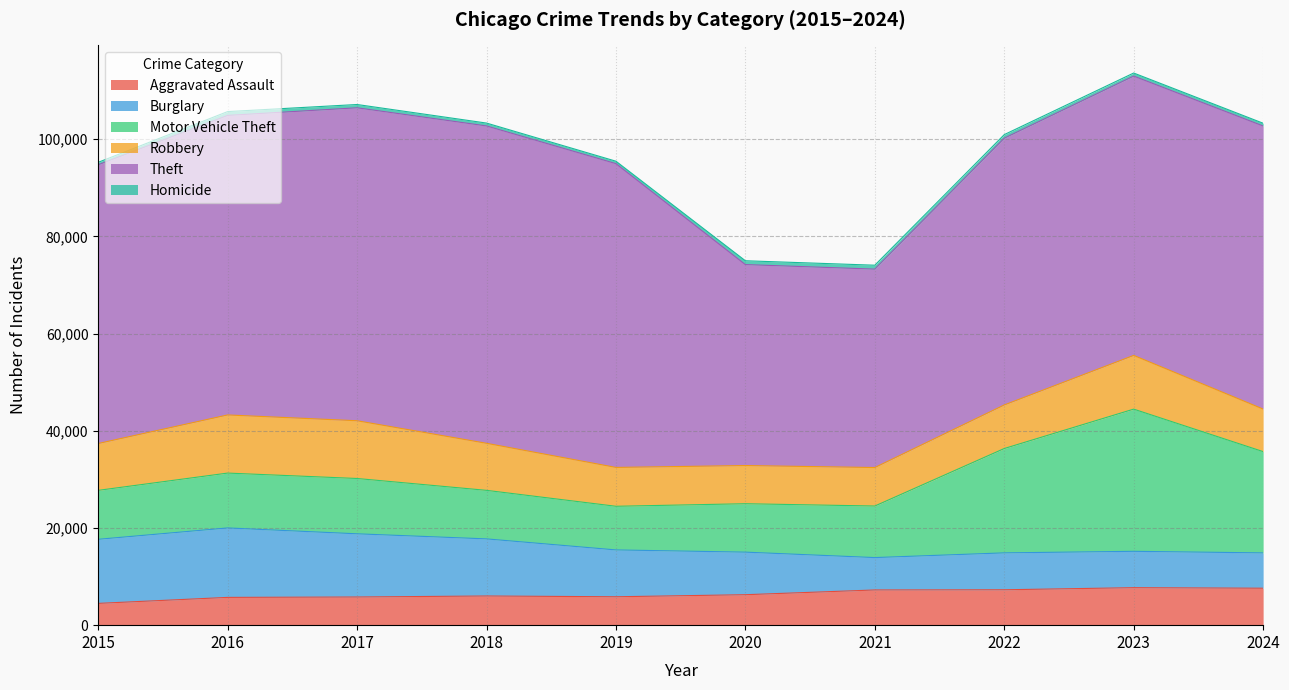

What is the total value across all series at 2016?

105656